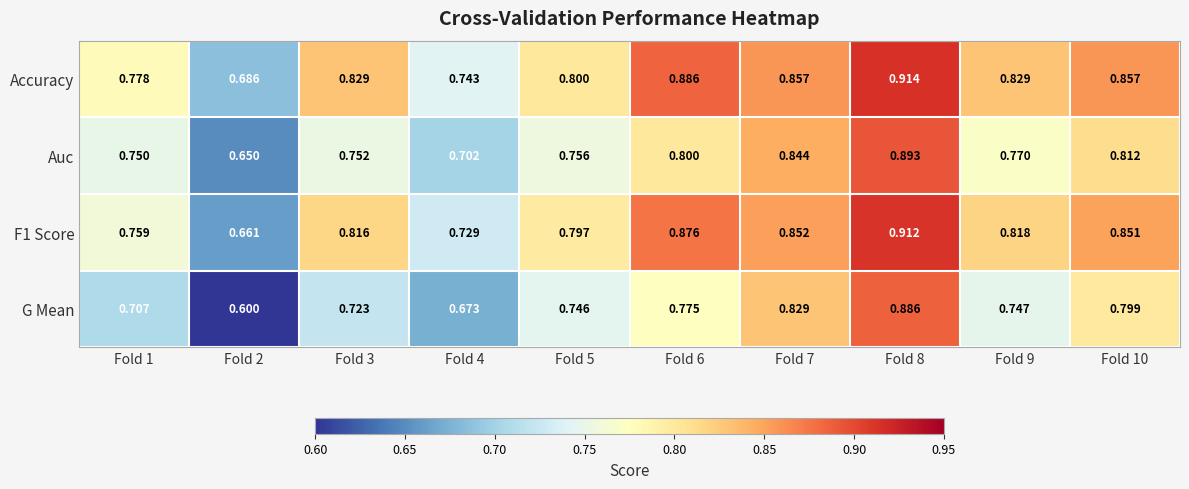

Is the value of G Mean at Fold 8 greater than the value of Auc at Fold 9?

Yes